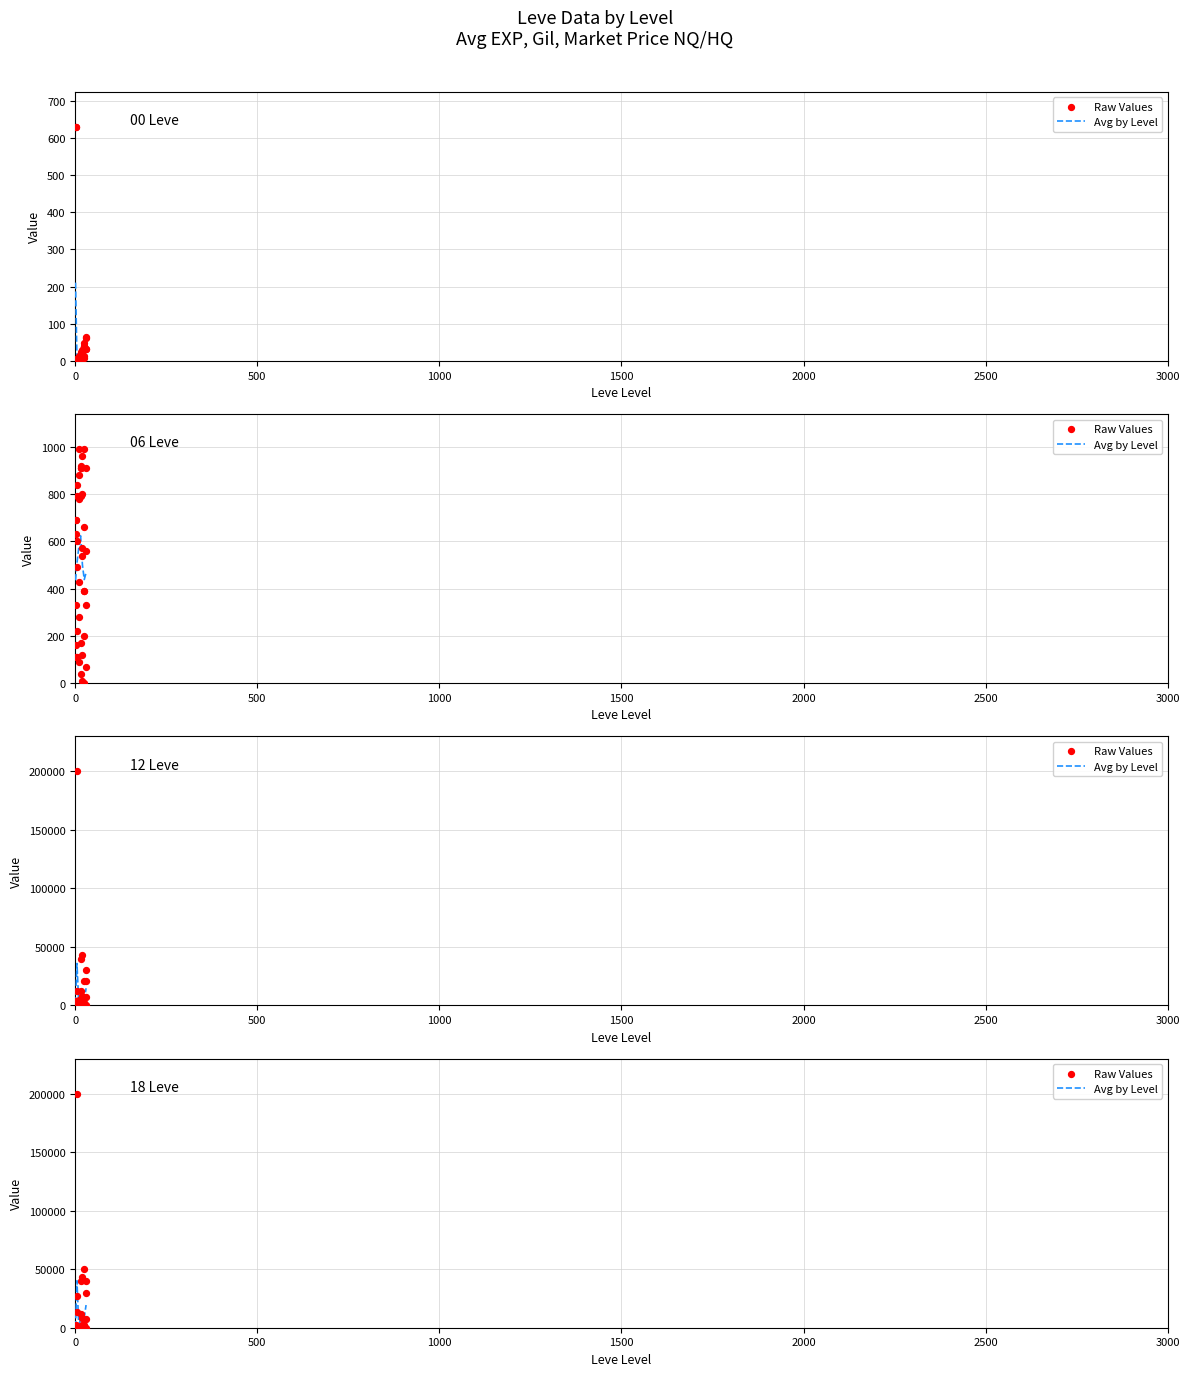

At how many categories does at least one series exceed 117482?

1